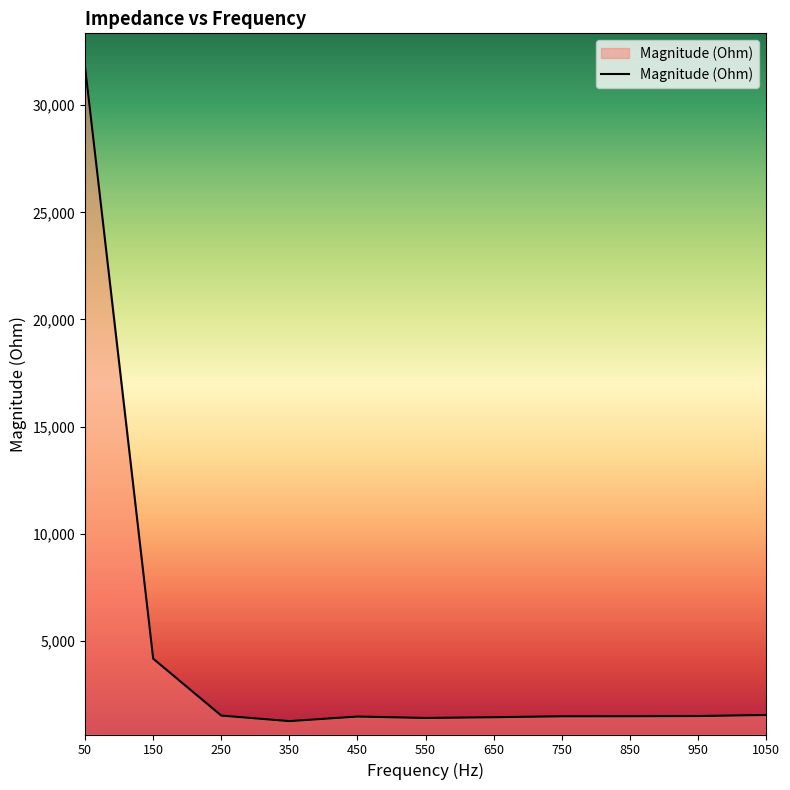

What is the difference between the values at 250 and 850?

29.7